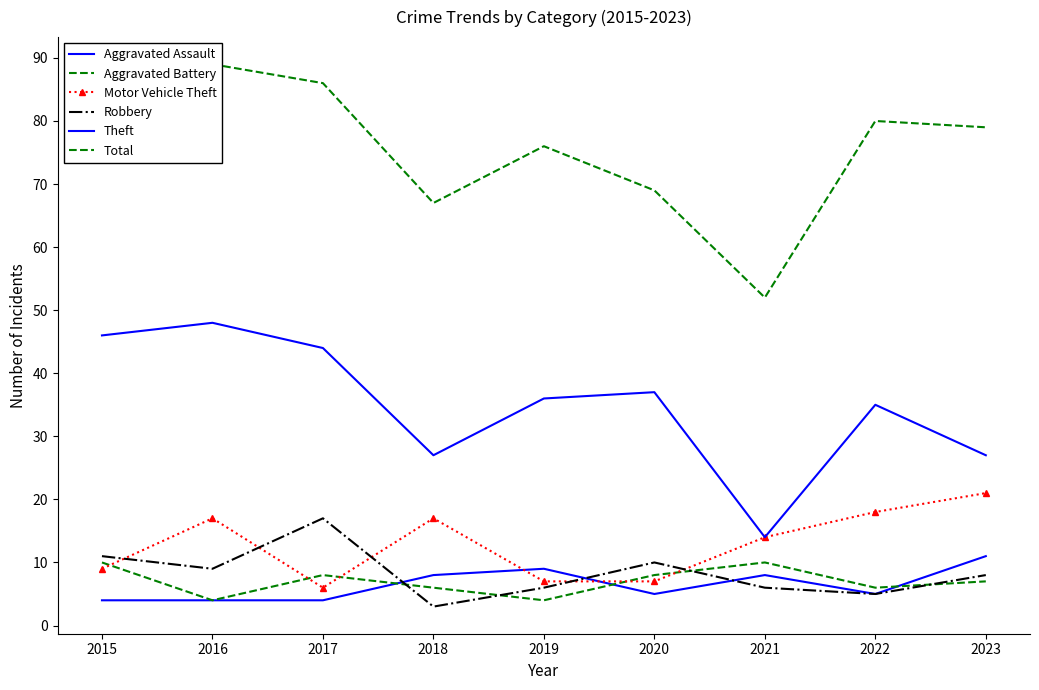

The value of Theft at 2017 is 76. True or false?

False